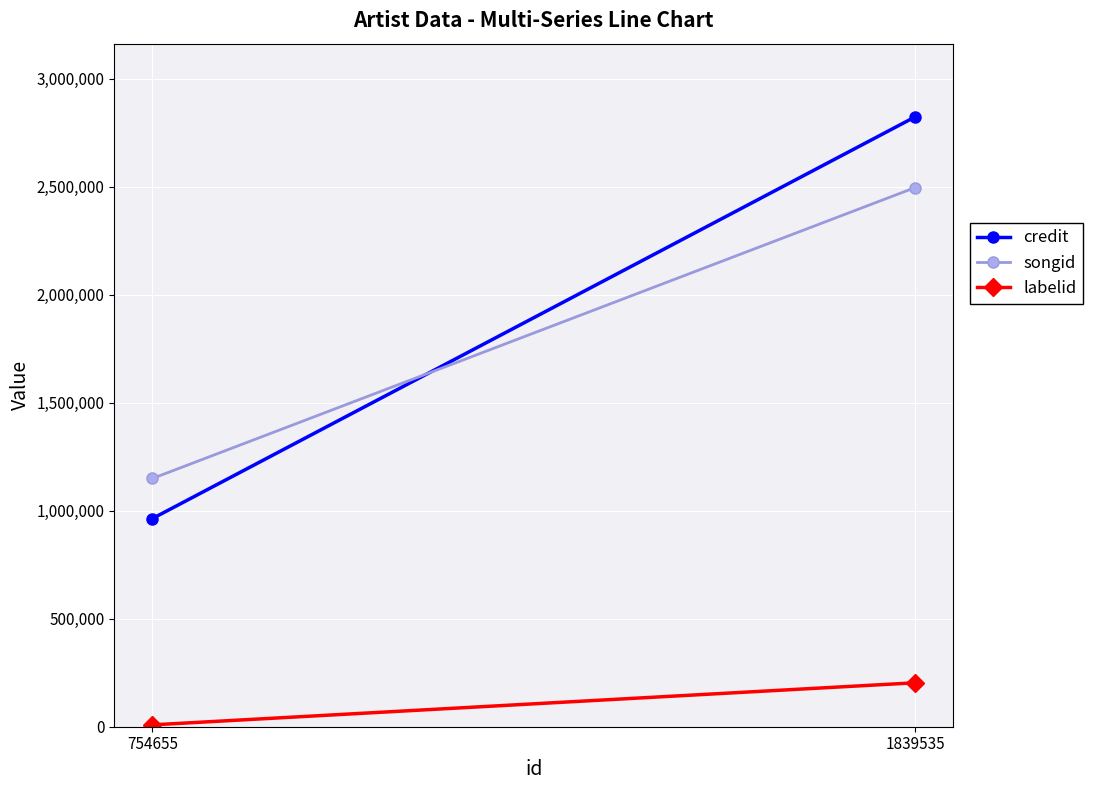

What is the average value of the labelid series?

106034